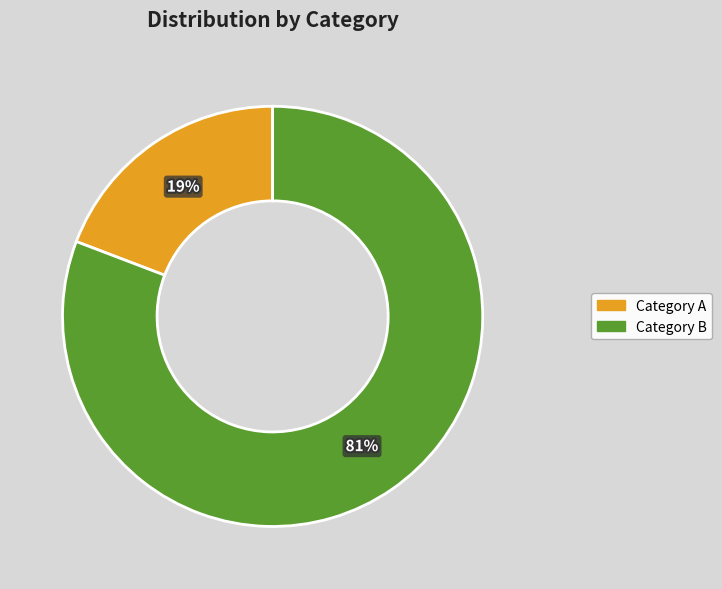

Which category has the biggest portion of the pie?

Category B